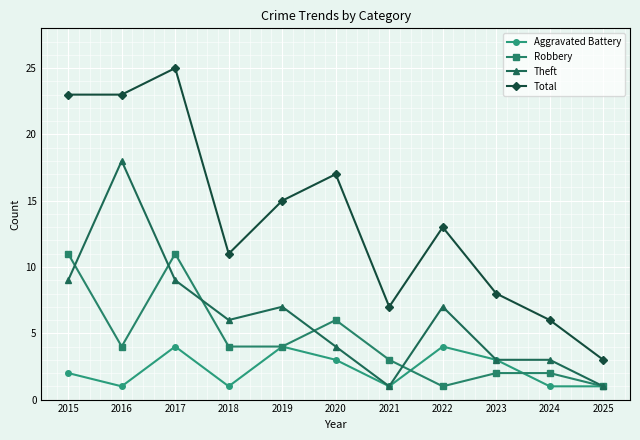

How many lines are shown in the chart?

4